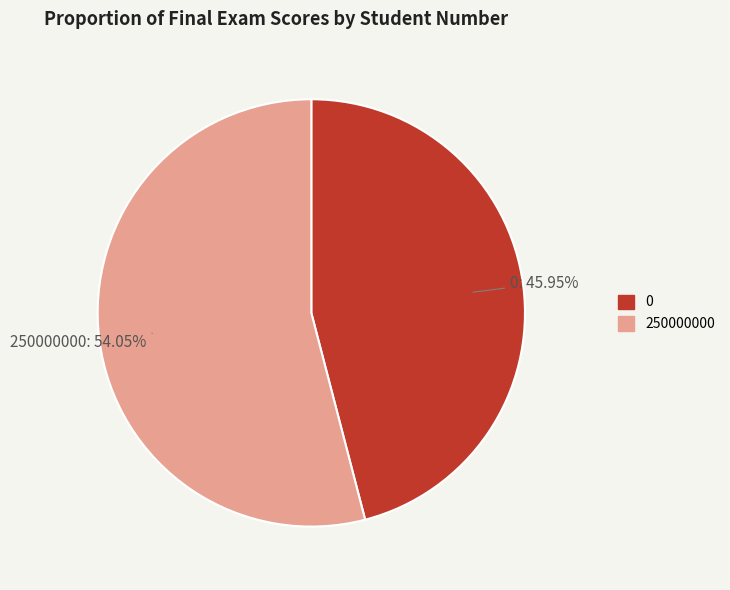

Rank the categories by value from highest to lowest.

250000000, 0